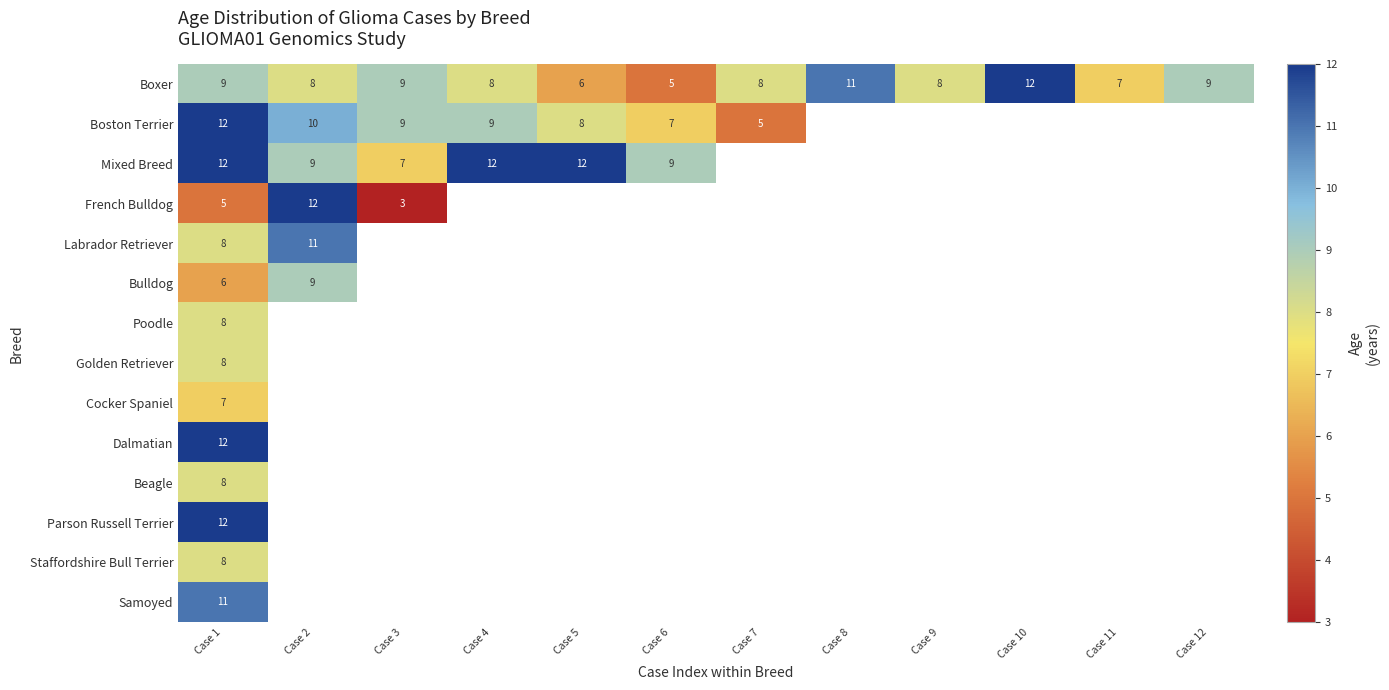

How many data points does each series have?

12